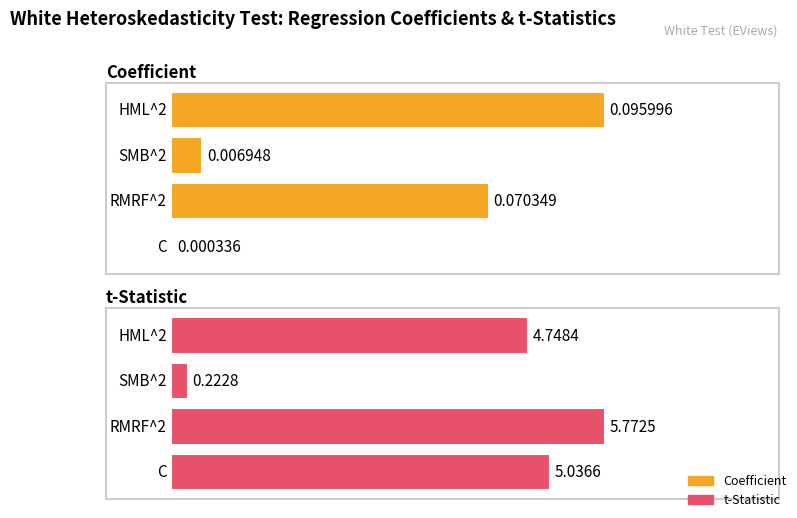

Is it true that the value at HML^2 is 0.0?

False